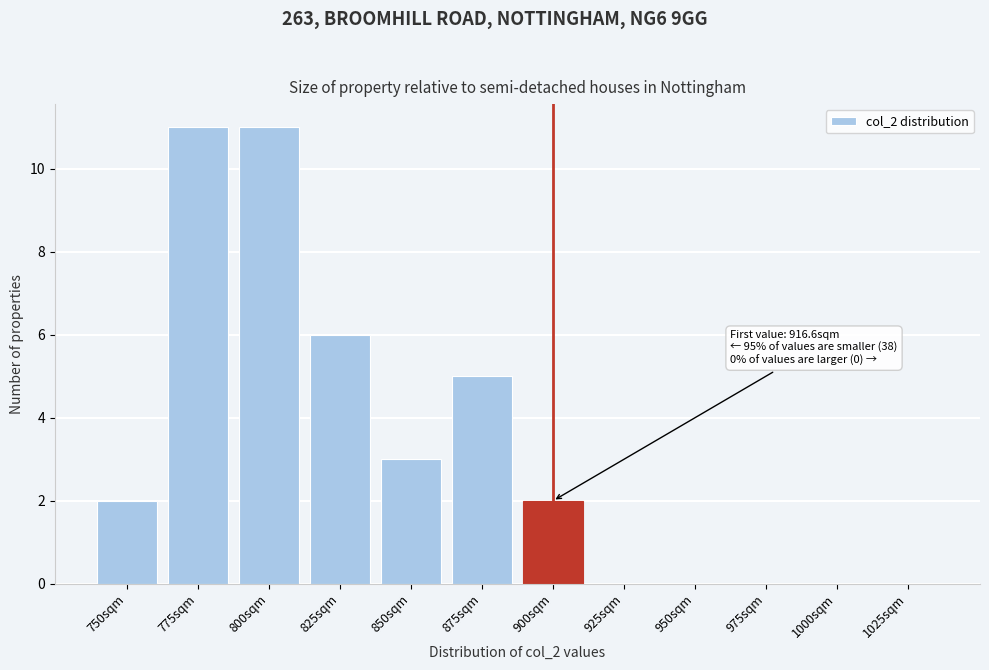

Reading left to right, list all the values displayed in this chart.

750sqm=2	775sqm=11	800sqm=11	825sqm=6	850sqm=3	875sqm=5	900sqm=2	925sqm=0	950sqm=0	975sqm=0	1000sqm=0	1025sqm=0